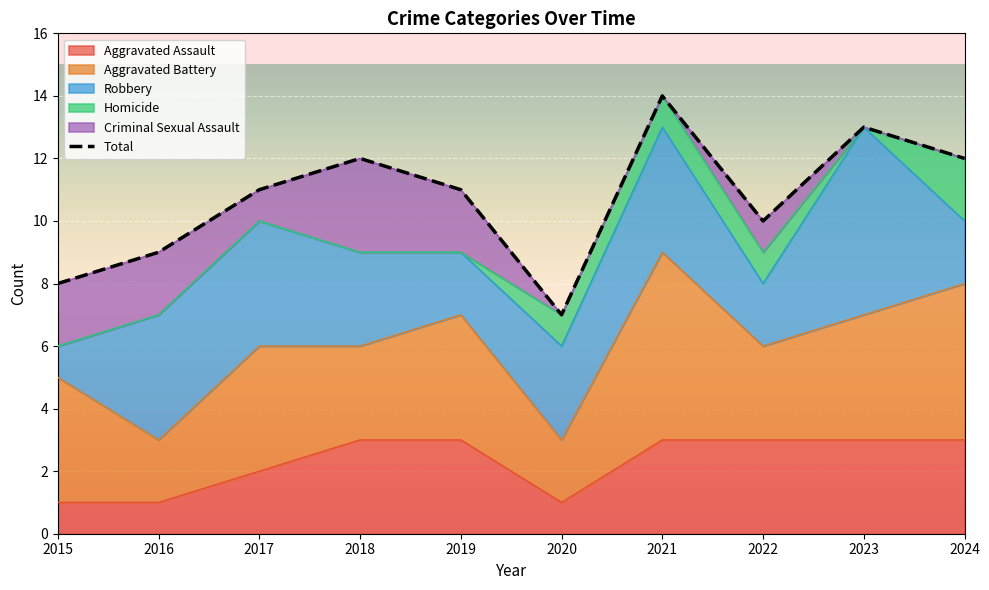

True or false: Homicide has a value of 2 at 2021.

False